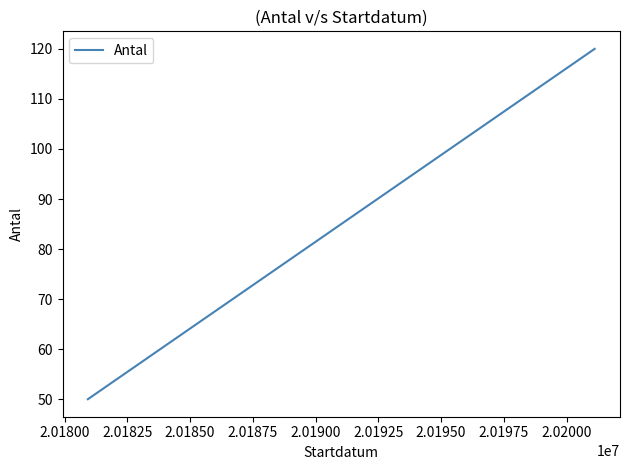

What is the value of the 1st point from the left?

50